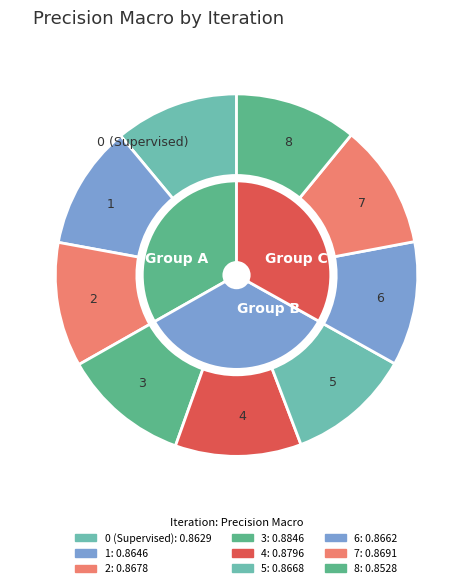

Which category has the smallest portion of the pie?

8